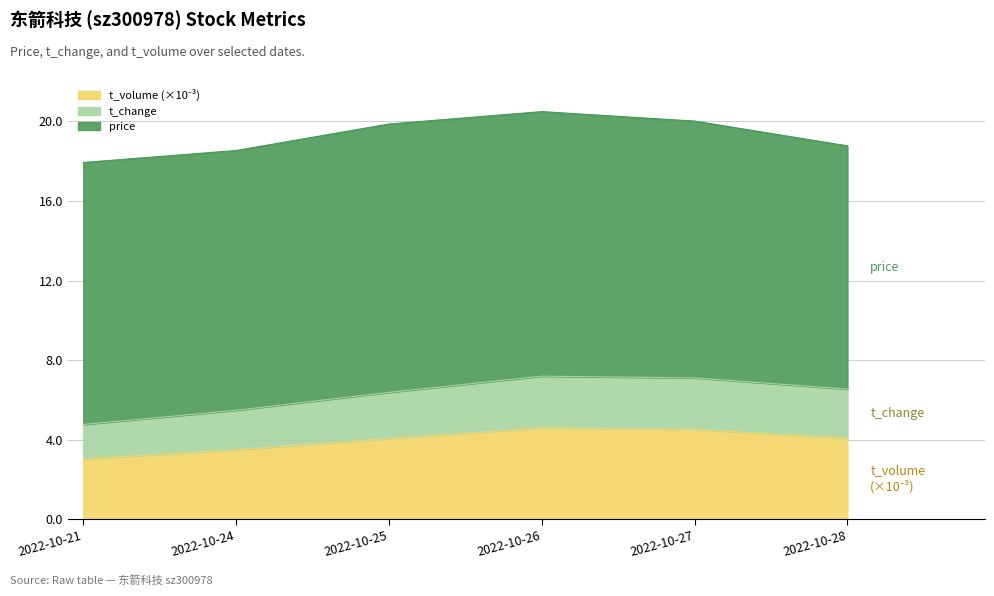

Does the chart display data point markers on the line(s)?

No